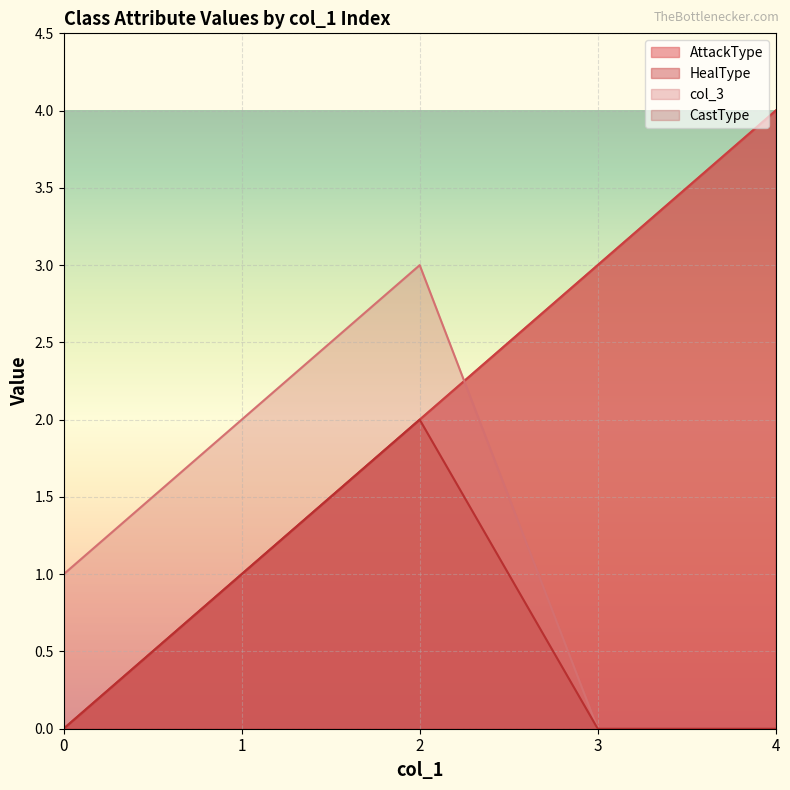

What is the difference between the maximum and minimum values in the CastType series?

2